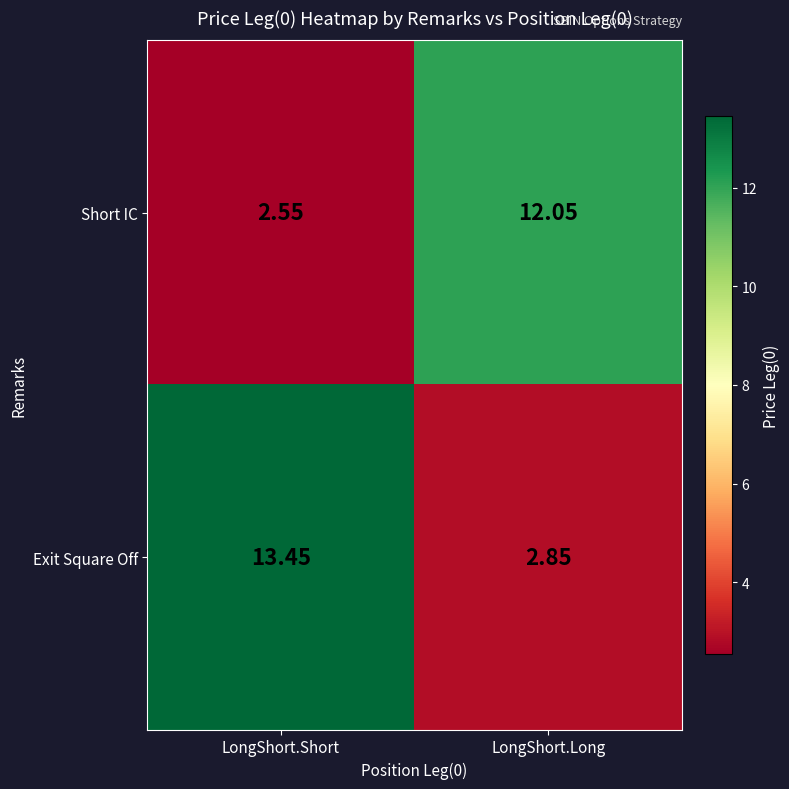

Which label corresponds to the smallest value in the chart?

LongShort.Short